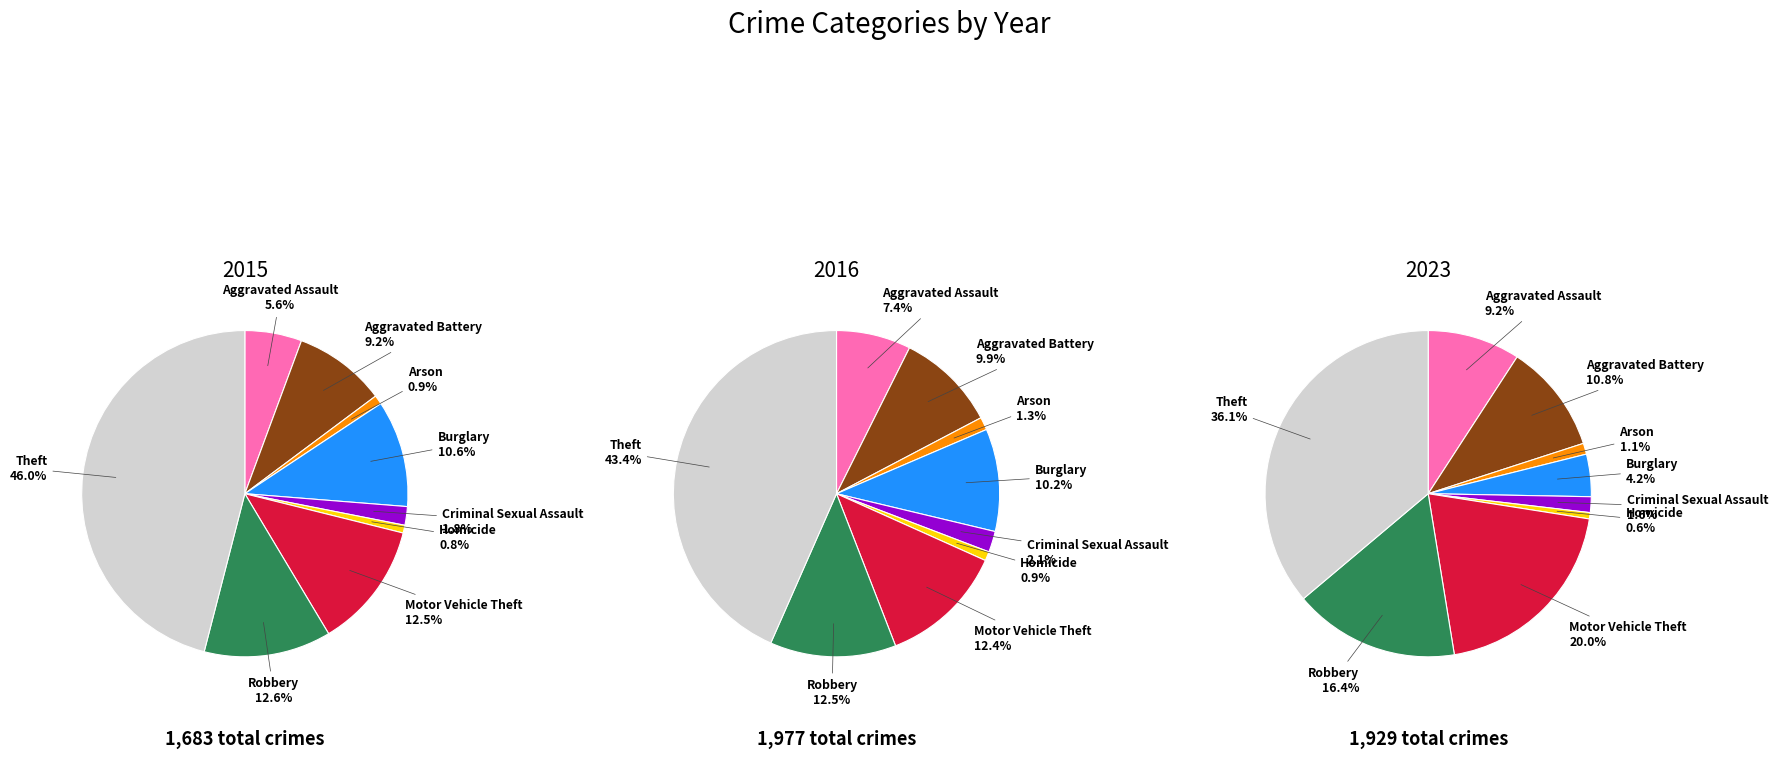

Is there any slice that represents more than half of the pie?

No